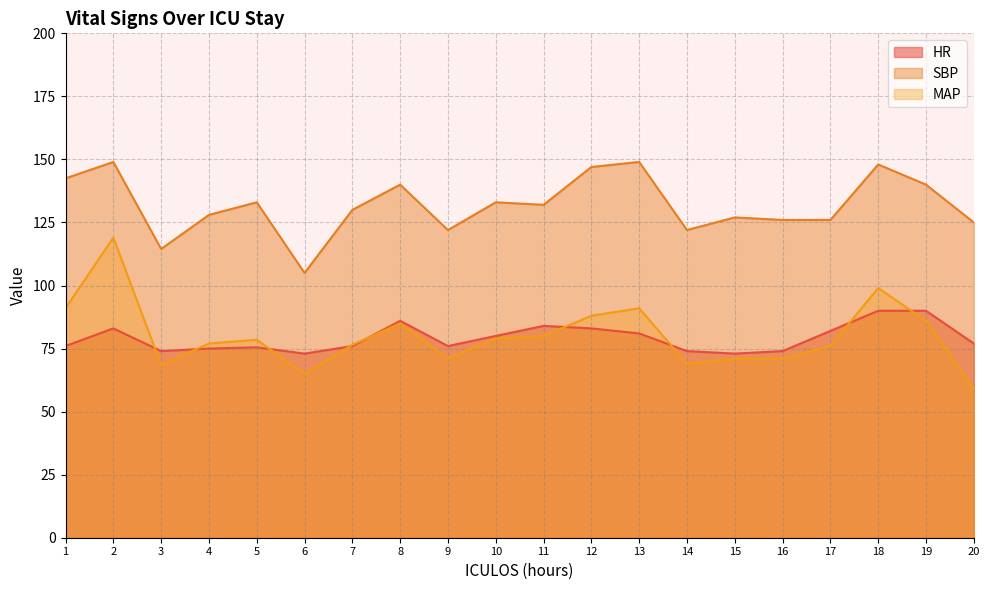

At which category does MAP reach its first local peak?

2